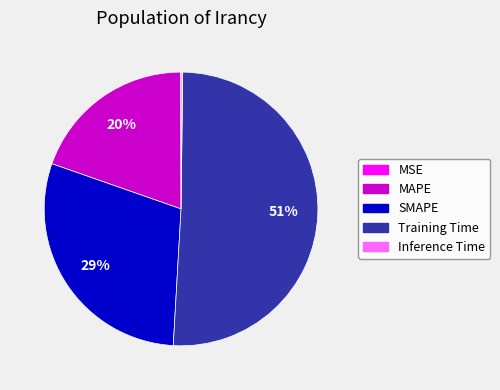

Which category has the biggest portion of the pie?

Training Time